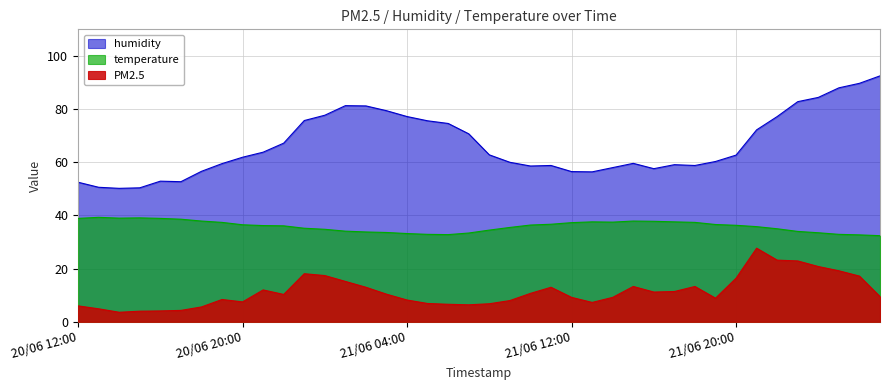

What is the value of the PM2.5 point at the 36th from the left?

22.9